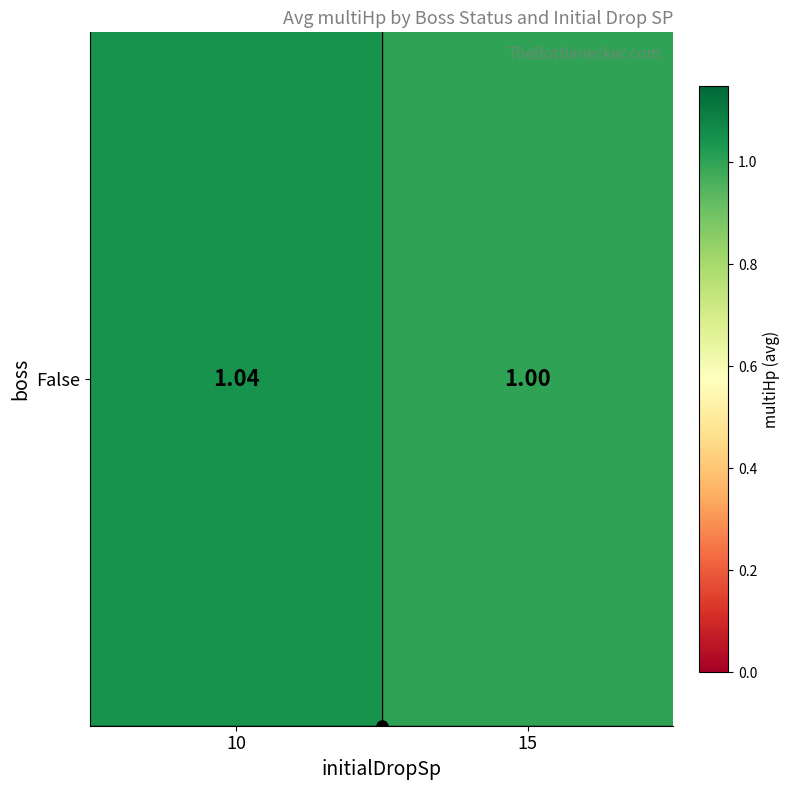

What is the smallest value displayed?

1.0